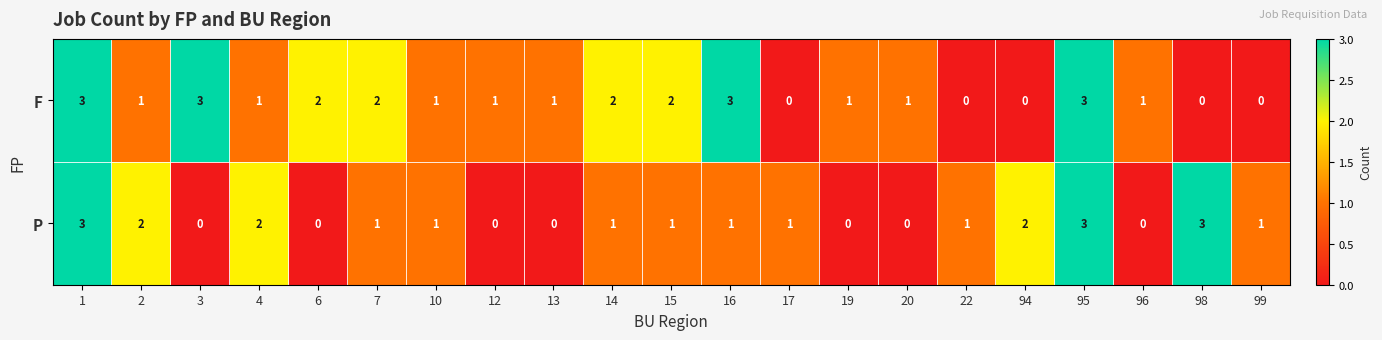

At 20, list the series in order from smallest to largest.

P, F